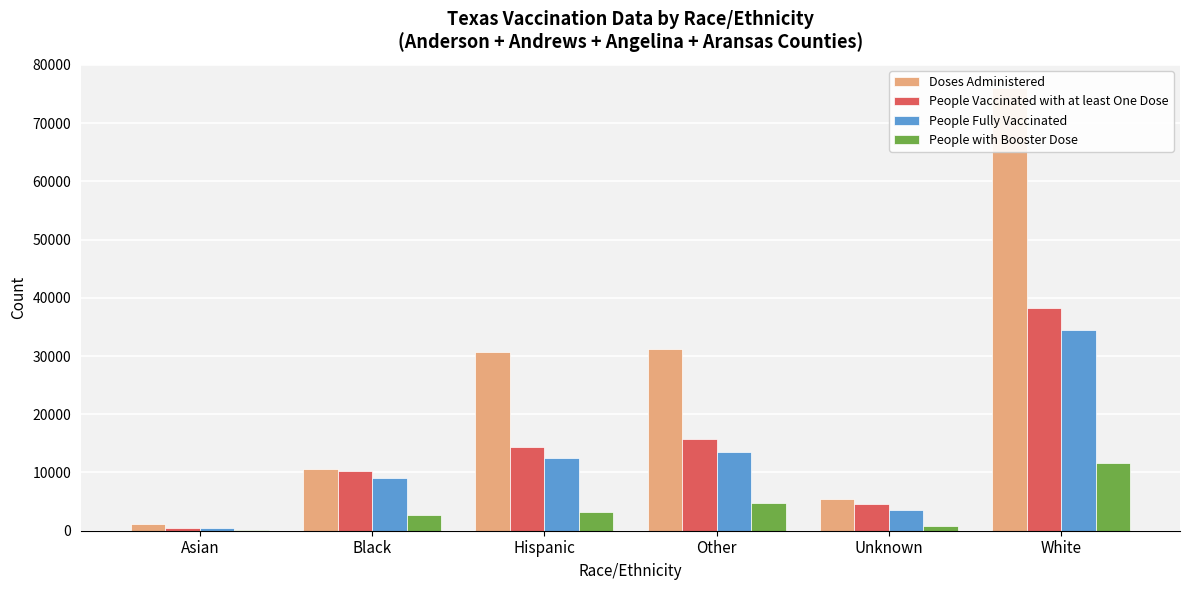

Is it true that People with Booster Dose equals 246 at Unknown?

False